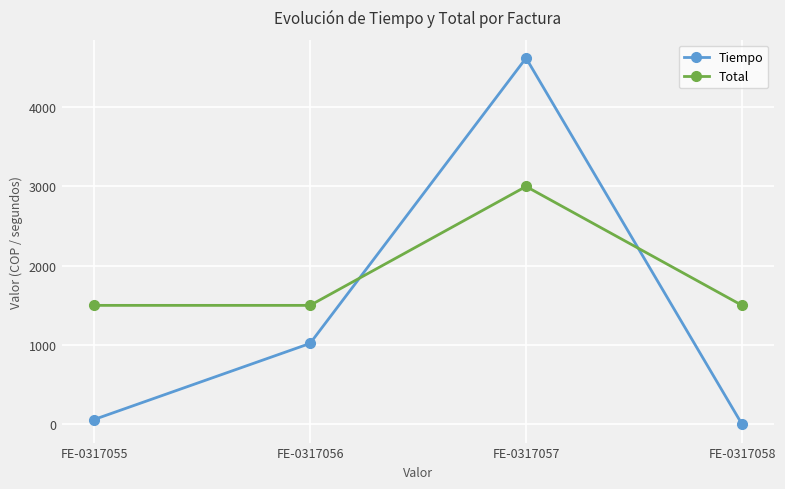

Is this an area chart (filled region under the line)?

No